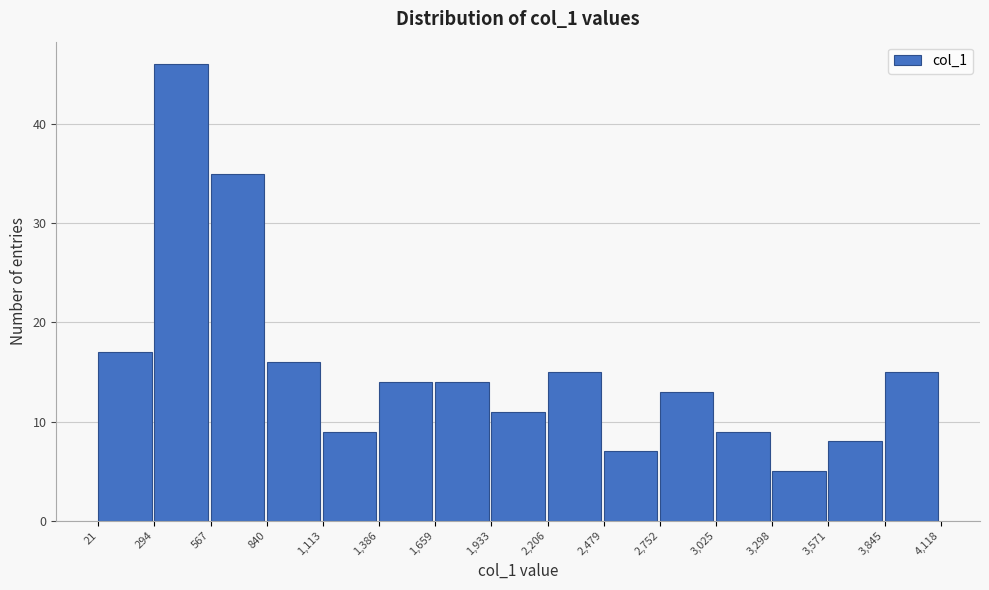

Over which range of the x-axis is the bar tallest?

294 to 567